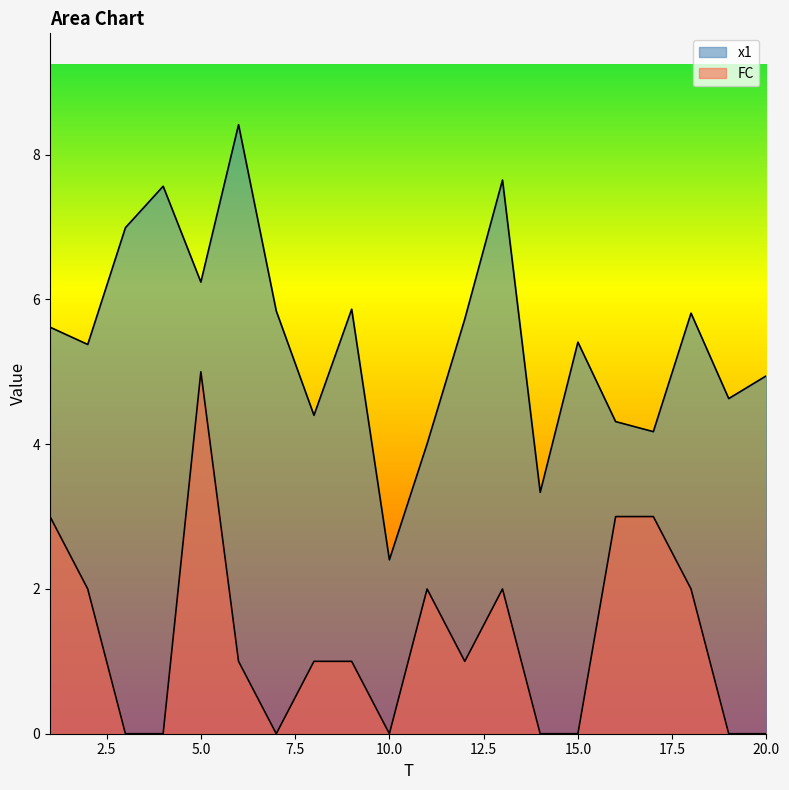

What is the difference between the second highest and second lowest values in the FC series?

3.0